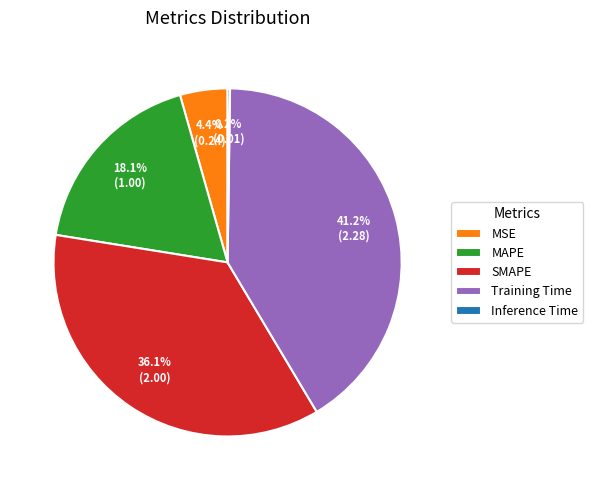

What is the largest slice in the pie chart?

Training Time